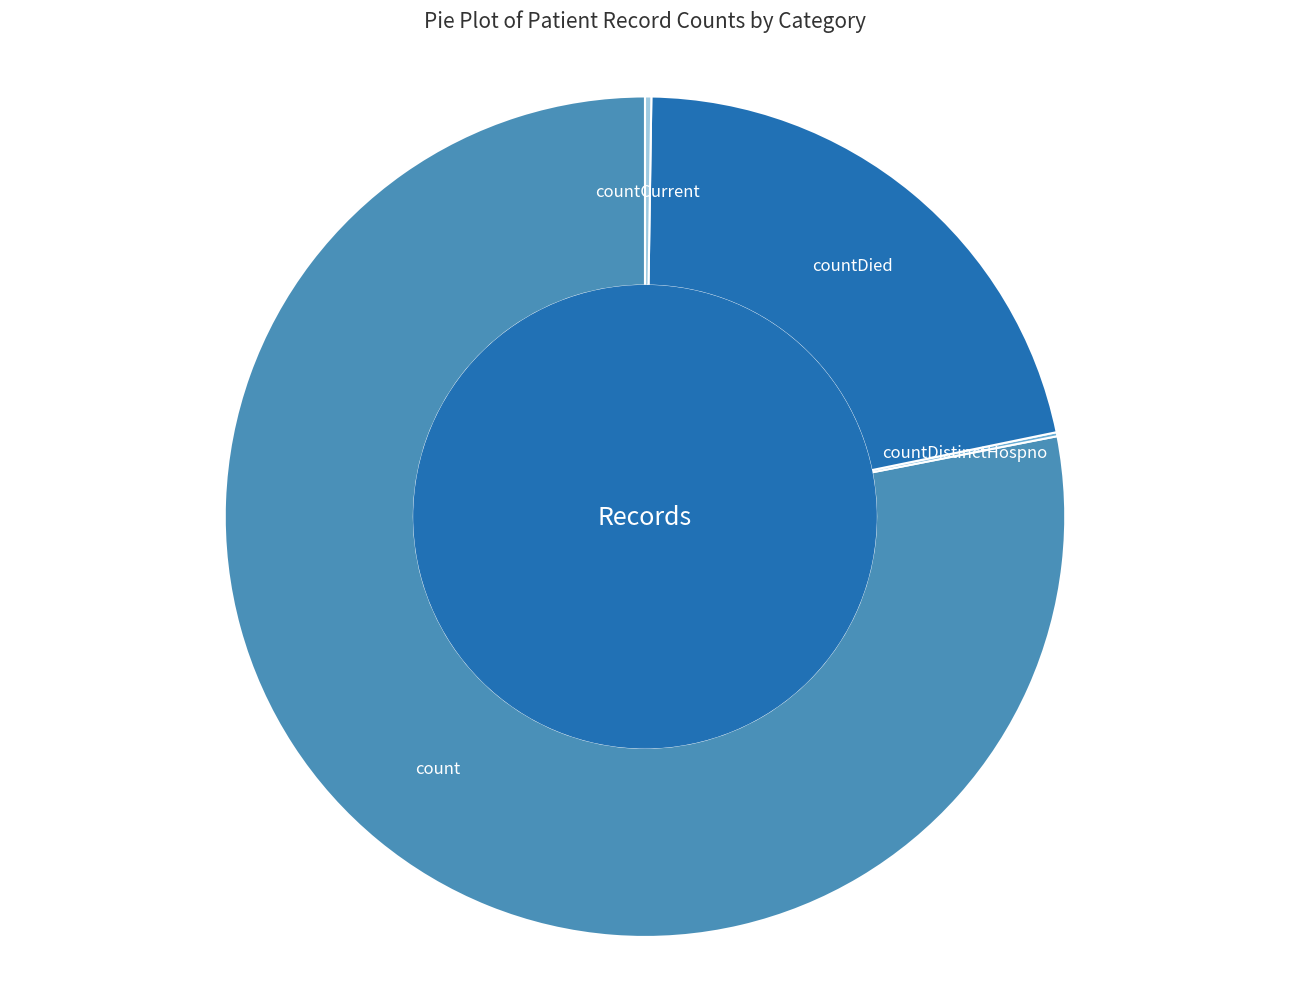

Is there a majority slice in this chart?

Yes